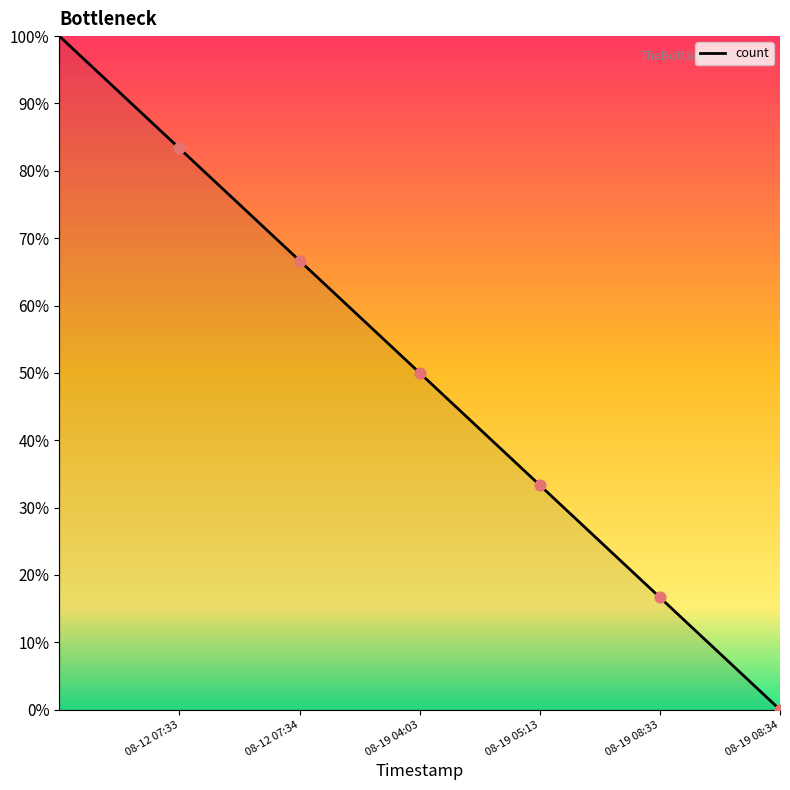

What is the sum of all values?

350.0